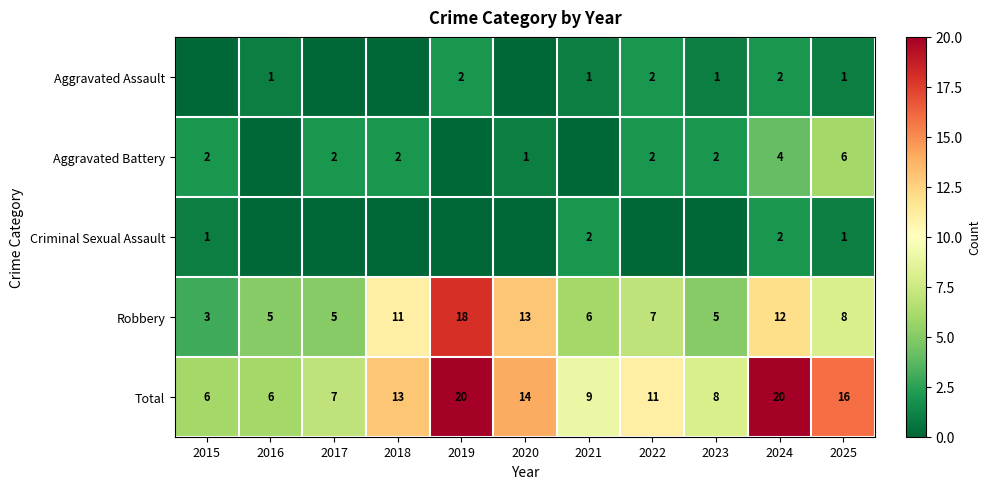

Is it true that Criminal Sexual Assault equals 0 at 2023?

True